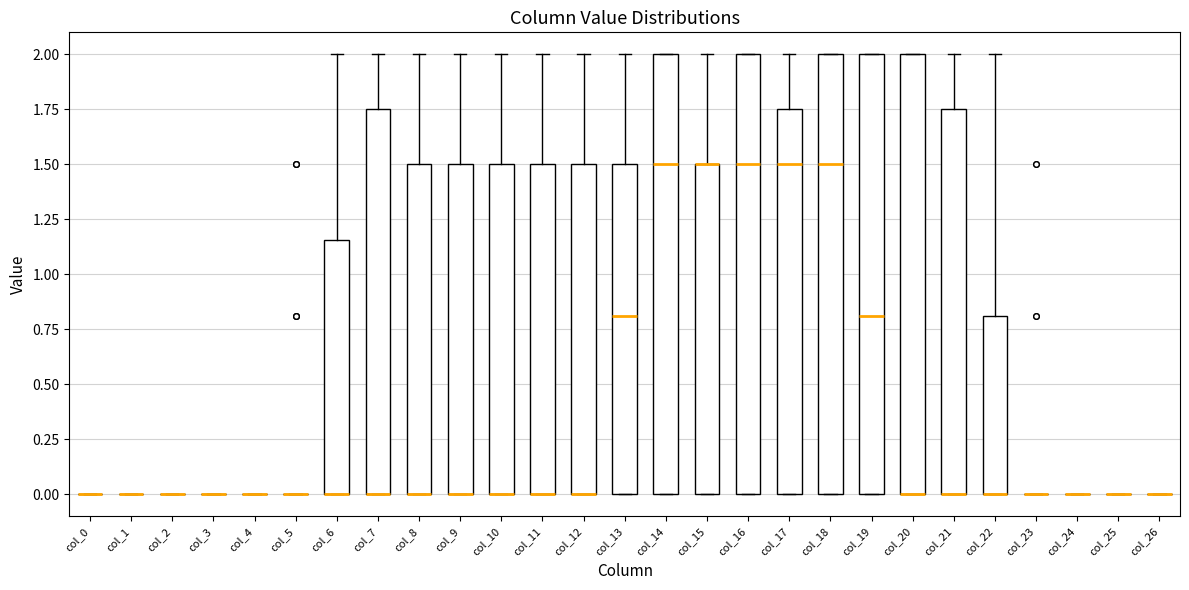

Reading left to right, transcribe this box plot: for each box, give where its median line is, the range the box spans, and where its two whiskers end, as read against the y-axis. The values are not printed on the chart, so give them approximately, as read against the axis.

col_0: box collapsed to a line at 0.00, whiskers 0.00 to 0.00
col_1: box collapsed to a line at 0.00, whiskers 0.00 to 0.00
col_2: box collapsed to a line at 0.00, whiskers 0.00 to 0.00
col_3: box collapsed to a line at 0.00, whiskers 0.00 to 0.00
col_4: box collapsed to a line at 0.00, whiskers 0.00 to 0.00
col_5: box collapsed to a line at 0.00, whiskers 0.00 to 0.00
col_6: median 0.00 (drawn on the box's lower edge), box 0.00 to 1.15, whiskers 0.00 to 2.00
col_7: median 0.00 (drawn on the box's lower edge), box 0.00 to 1.75, whiskers 0.00 to 2.00
col_8: median 0.00 (drawn on the box's lower edge), box 0.00 to 1.50, whiskers 0.00 to 2.00
col_9: median 0.00 (drawn on the box's lower edge), box 0.00 to 1.50, whiskers 0.00 to 2.00
col_10: median 0.00 (drawn on the box's lower edge), box 0.00 to 1.50, whiskers 0.00 to 2.00
col_11: median 0.00 (drawn on the box's lower edge), box 0.00 to 1.50, whiskers 0.00 to 2.00
col_12: median 0.00 (drawn on the box's lower edge), box 0.00 to 1.50, whiskers 0.00 to 2.00
col_13: median 0.80, box 0.00 to 1.50, whiskers 0.00 to 2.00
col_14: median 1.50, box 0.00 to 2.00, whiskers 0.00 to 2.00
col_15: median 1.50 (drawn on the box's upper edge), box 0.00 to 1.50, whiskers 0.00 to 2.00
col_16: median 1.50, box 0.00 to 2.00, whiskers 0.00 to 2.00
col_17: median 1.50, box 0.00 to 1.75, whiskers 0.00 to 2.00
col_18: median 1.50, box 0.00 to 2.00, whiskers 0.00 to 2.00
col_19: median 0.80, box 0.00 to 2.00, whiskers 0.00 to 2.00
col_20: median 0.00 (drawn on the box's lower edge), box 0.00 to 2.00, whiskers 0.00 to 2.00
col_21: median 0.00 (drawn on the box's lower edge), box 0.00 to 1.75, whiskers 0.00 to 2.00
col_22: median 0.00 (drawn on the box's lower edge), box 0.00 to 0.80, whiskers 0.00 to 2.00
col_23: box collapsed to a line at 0.00, whiskers 0.00 to 0.00
col_24: box collapsed to a line at 0.00, whiskers 0.00 to 0.00
col_25: box collapsed to a line at 0.00, whiskers 0.00 to 0.00
col_26: box collapsed to a line at 0.00, whiskers 0.00 to 0.00